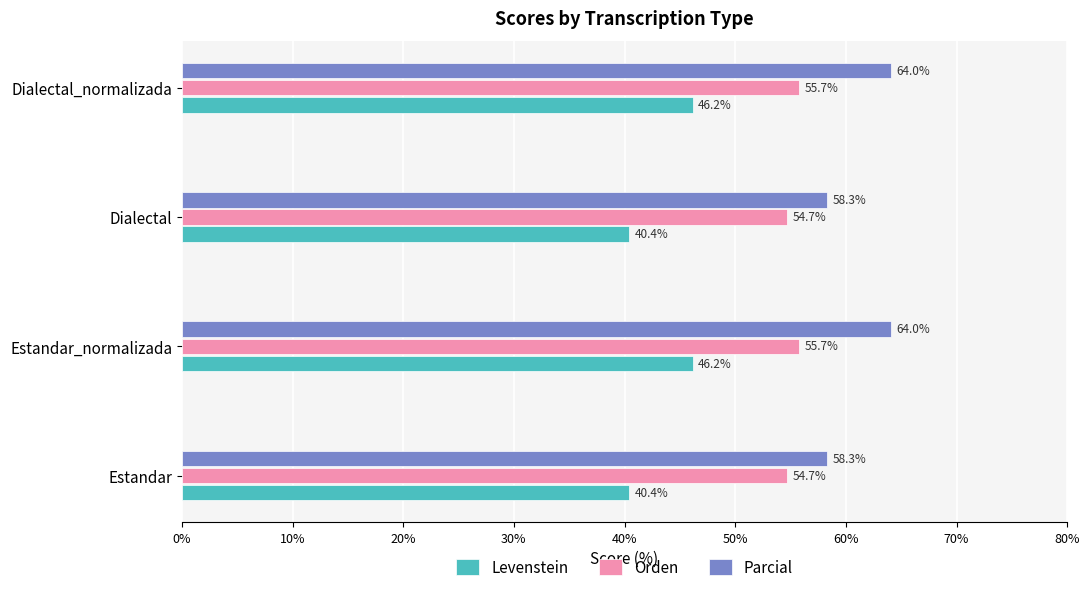

What value does the Orden series have at Estandar?

54.7